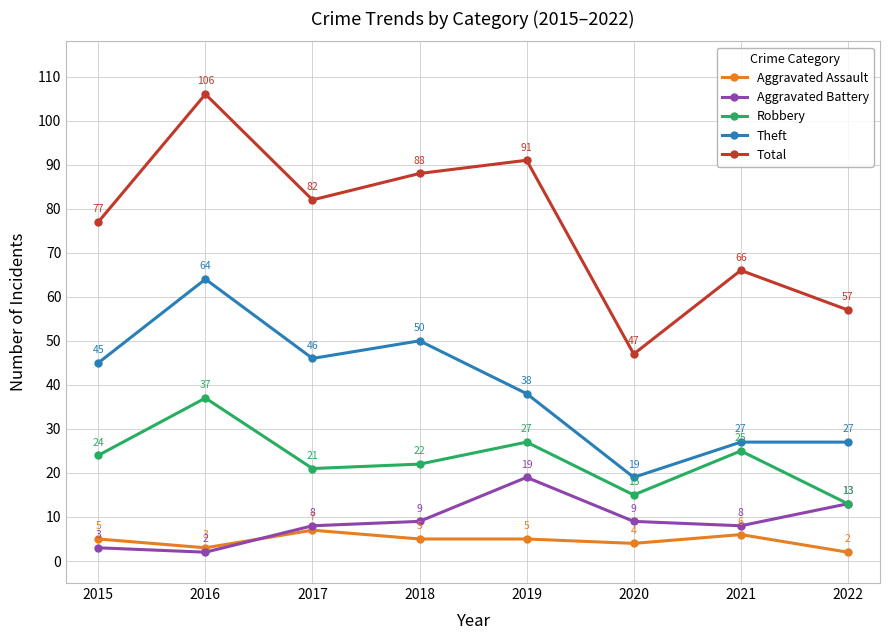

What is the lowest value of the Robbery series?

13